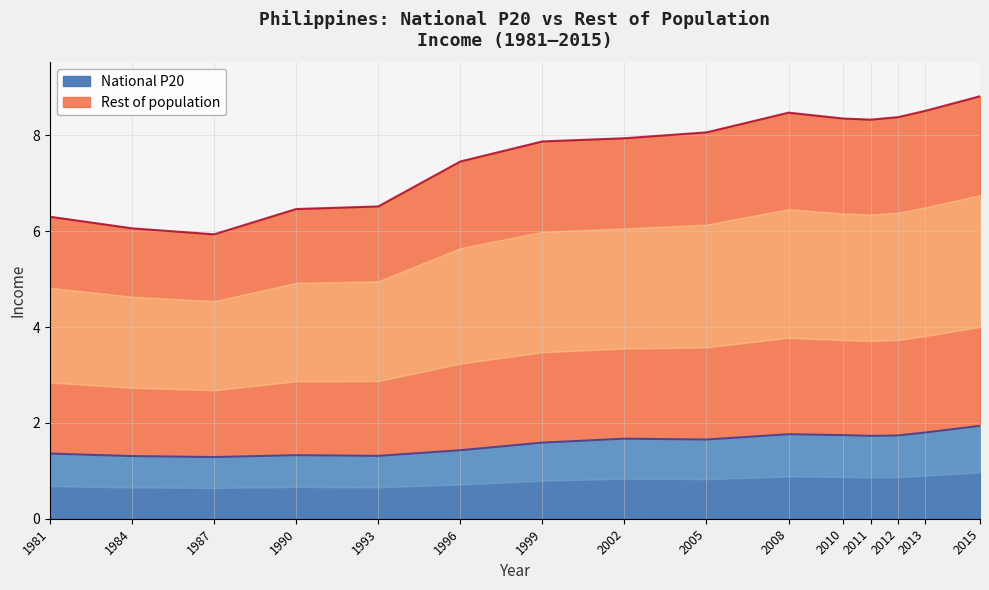

What is the sum of all Rest of population values?

113.5